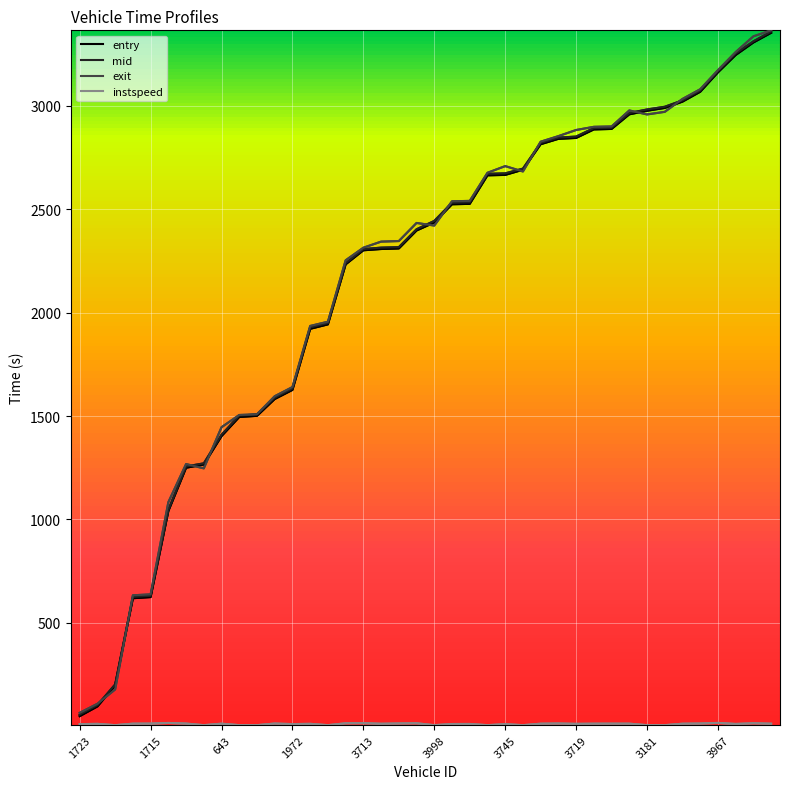

What is the highest value of the entry series?

3353.3